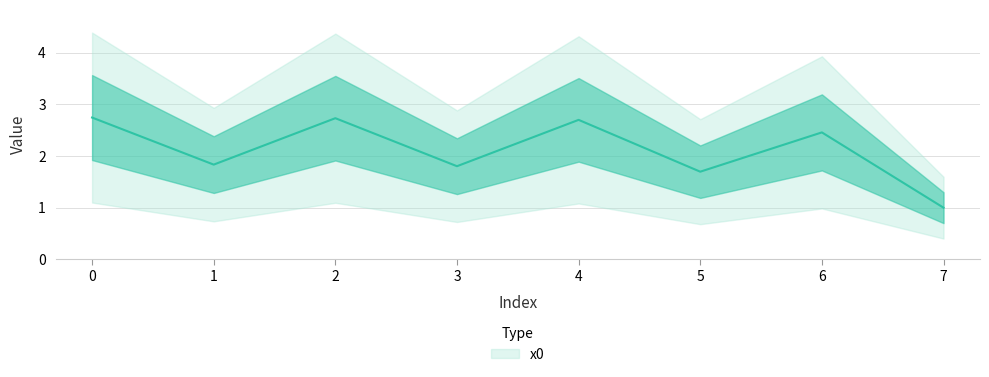

True or false: there are more than 0 points higher than both neighbors.

True